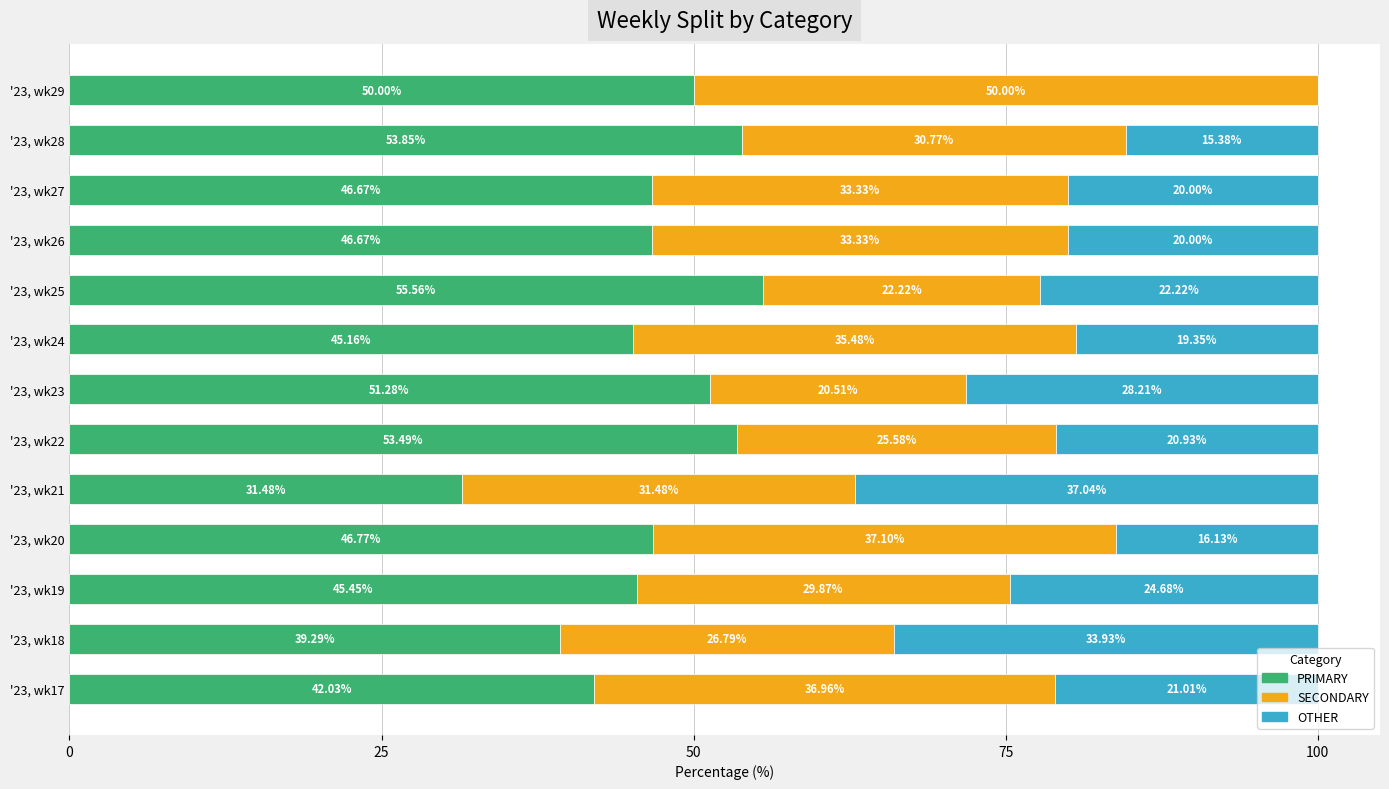

What is the total value across all series at '23, wk19?

100.0